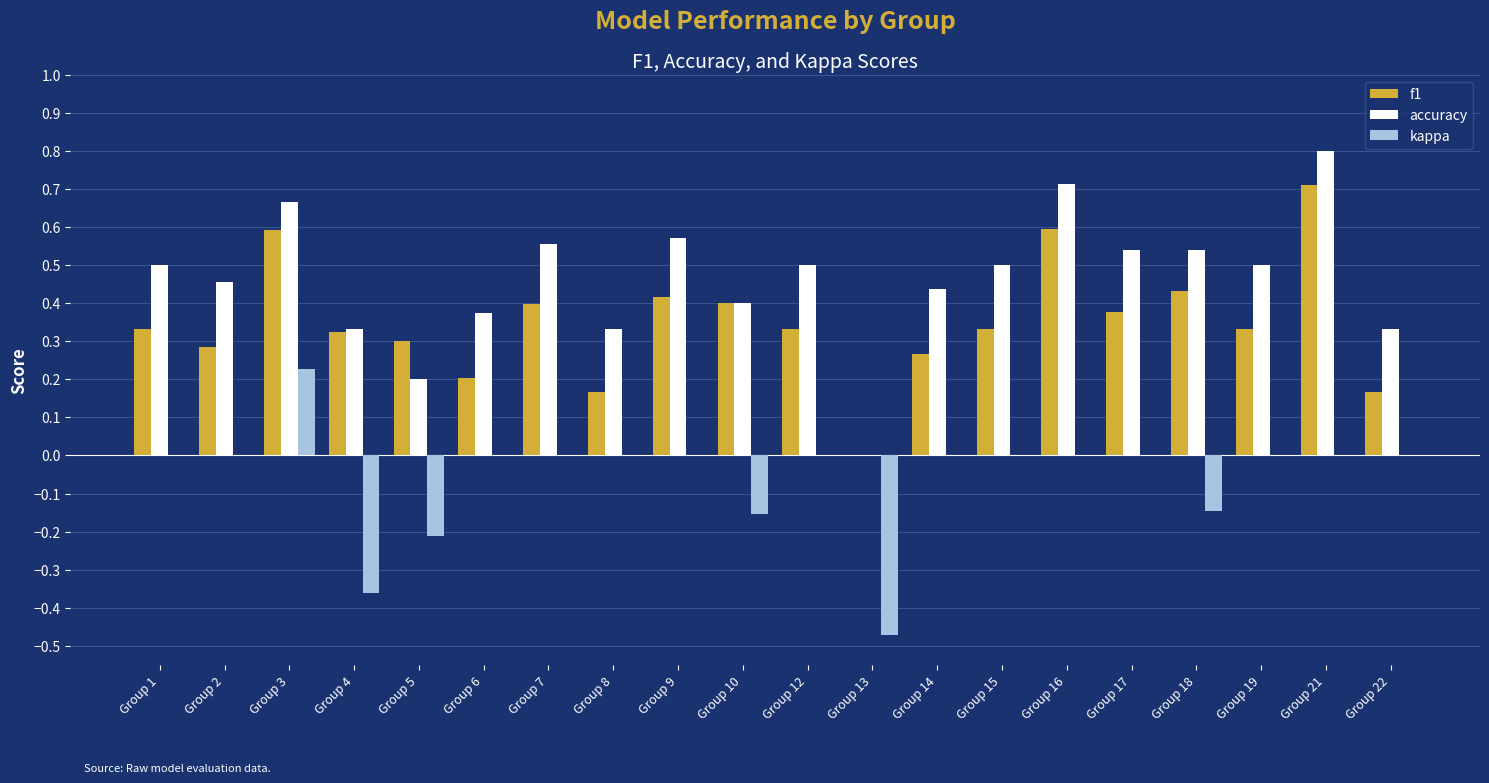

How many values in the f1 series exceed 0?

19